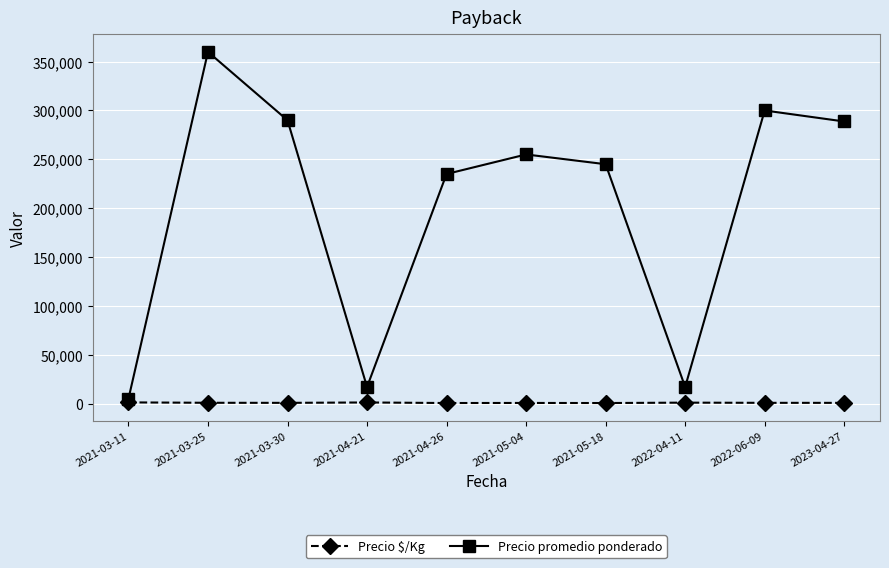

Rank the series by their maximum value, from lowest to highest.

Precio $/Kg, Precio promedio ponderado